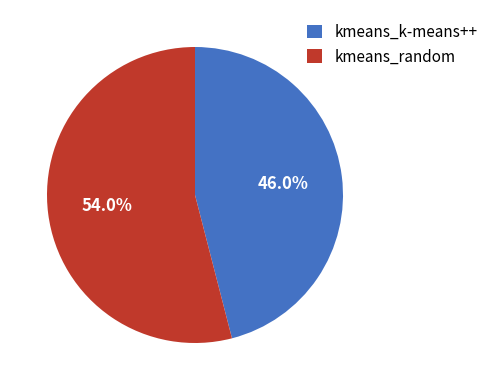

Do kmeans_random and kmeans_k-means++ together represent more than half of the pie?

Yes